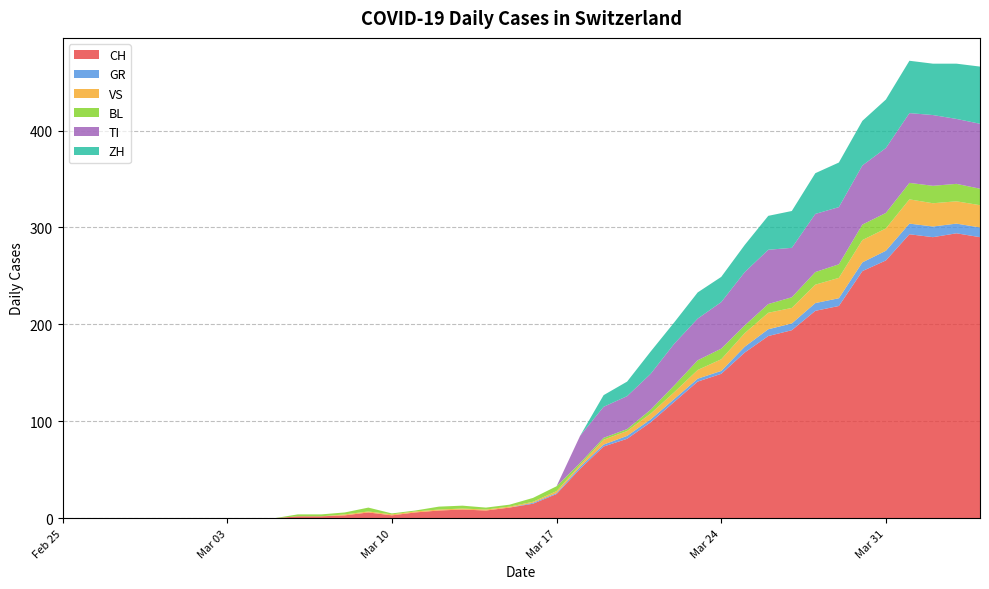

Reading left to right, transcribe all the data shown in this chart.

CH: 0	0	0	0	0	0	0	0	0	0	2	2	3	6	3	6	8	9	8	11	15	25	51	74	82	99	120	141	149	171	188	194	214	219	255	266	293	290	294	290
GR: 0	0	0	0	0	0	0	0	0	0	0	0	0	0	0	0	0	0	0	0	1	1	2	2	3	3	3	3	3	6	7	7	8	8	9	10	11	11	10	10
VS: 0	0	0	0	0	0	0	0	0	0	0	0	1	1	1	1	1	1	1	1	1	2	2	5	5	6	7	9	12	14	17	16	19	21	23	23	25	24	23	23
BL: 0	0	0	0	0	0	0	0	0	0	2	2	2	4	1	1	3	3	2	2	4	5	2	2	2	4	7	10	11	8	9	11	13	14	16	16	17	18	18	17
TI: 0	0	0	0	0	0	0	0	0	0	0	0	0	0	0	0	0	0	0	0	0	0	28	32	34	37	43	43	48	55	56	51	60	59	61	67	72	73	67	67
ZH: 0	0	0	0	0	0	0	0	0	0	0	0	0	0	0	0	0	0	0	0	0	0	0	12	15	23	22	27	26	28	35	38	42	46	46	50	54	53	57	59